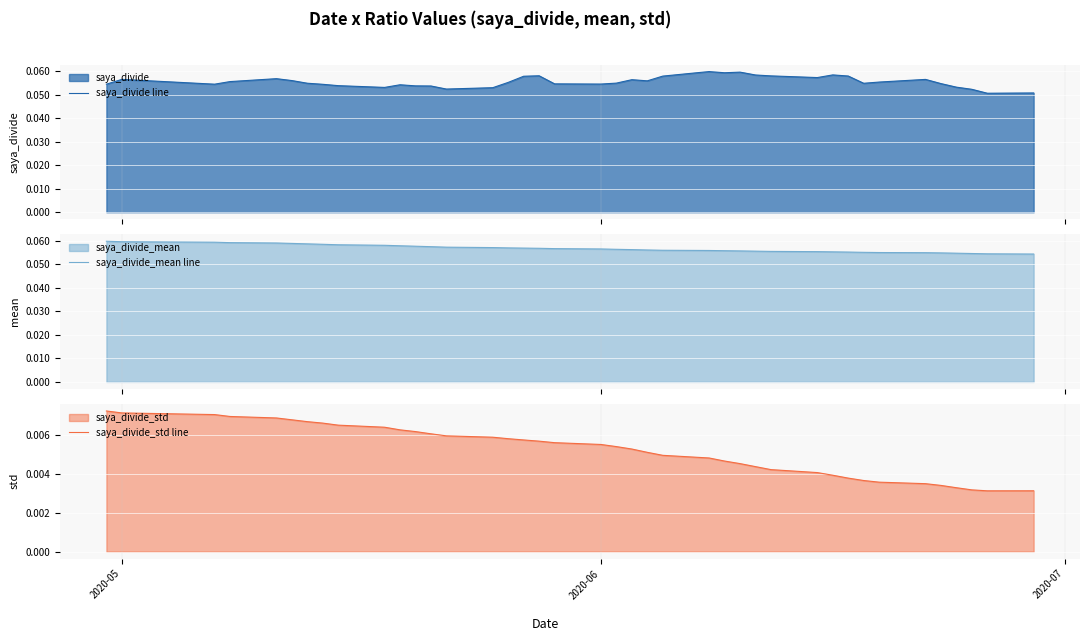

Which series has the largest total across all categories?

saya_divide_mean line